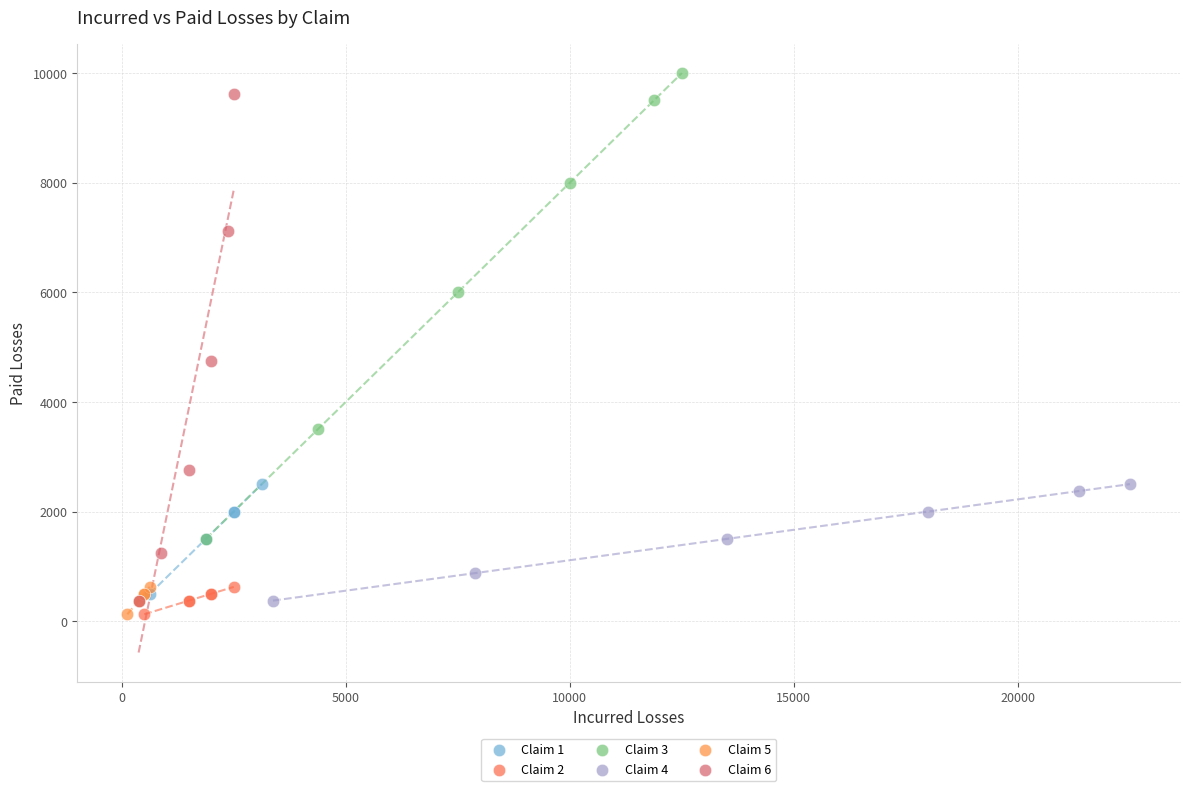

What are all the series names shown in the legend?

Claim 1, Claim 2, Claim 3, Claim 4, Claim 5, Claim 6